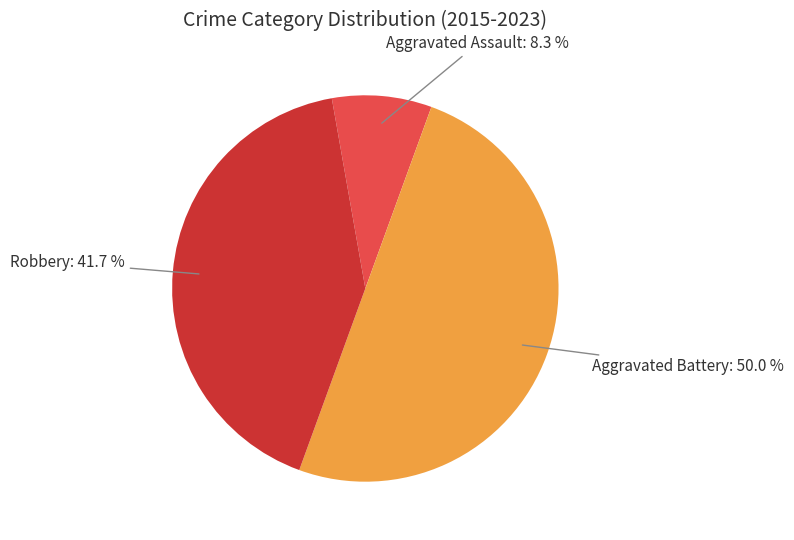

Which category has the biggest portion of the pie?

Aggravated Battery